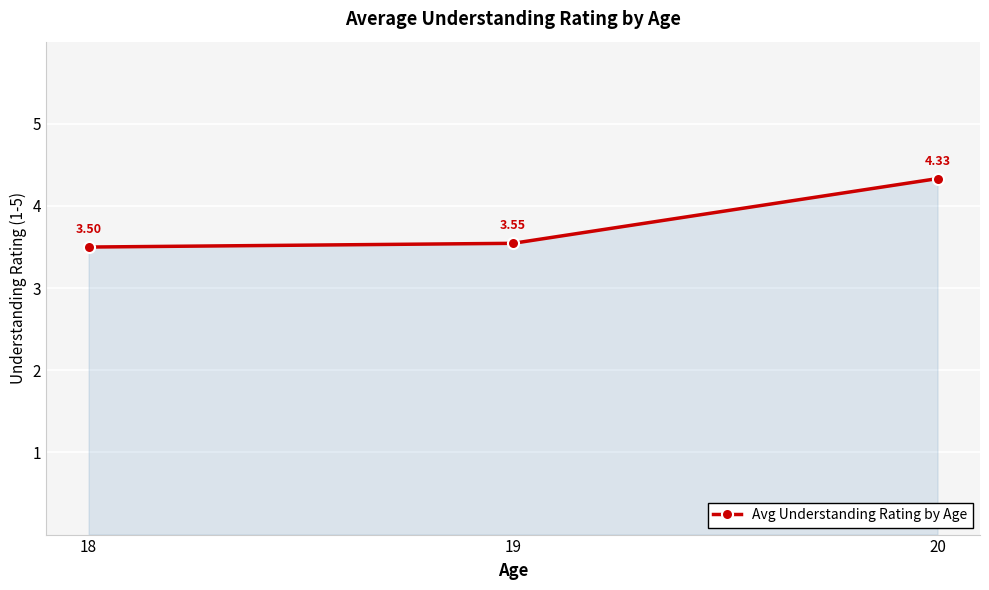

Which has a higher value, 20 or 19?

20